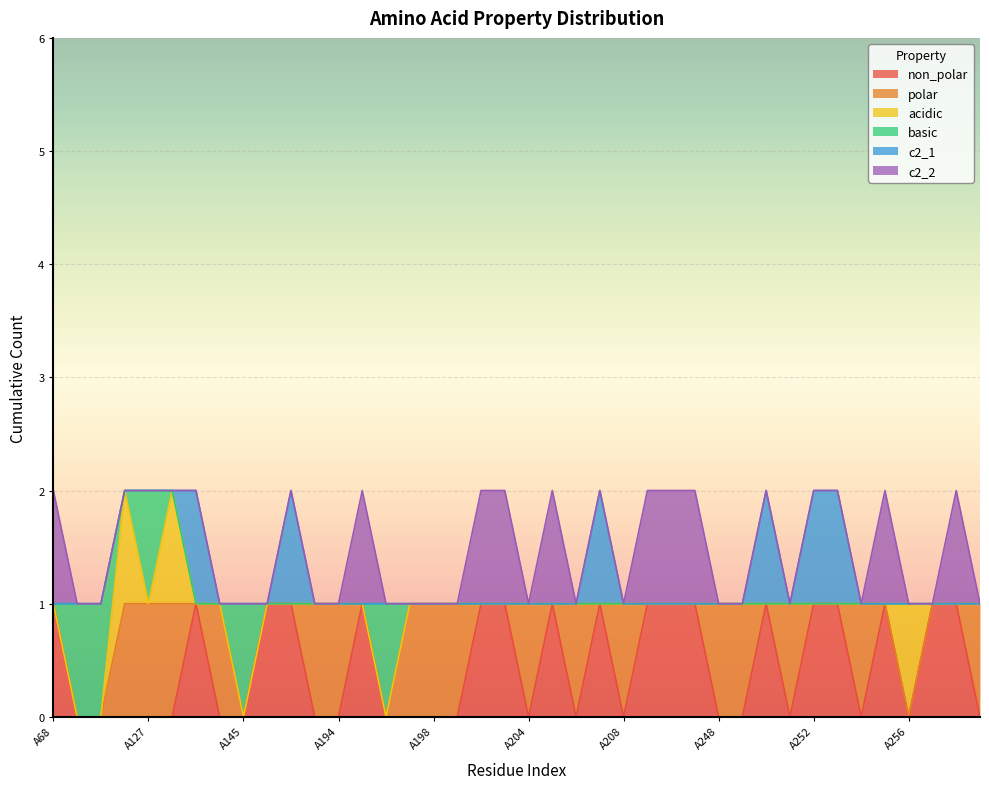

True or false: basic and c2_1 cross at least once.

False